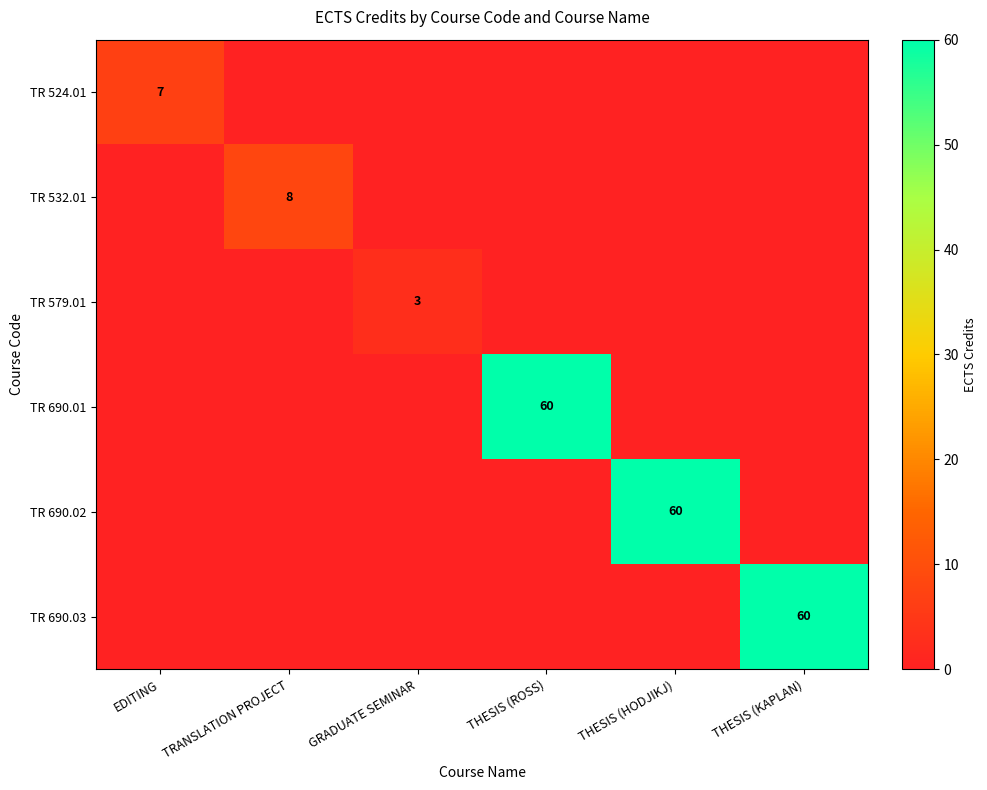

How many positive values does the TR 579.01 series have?

1